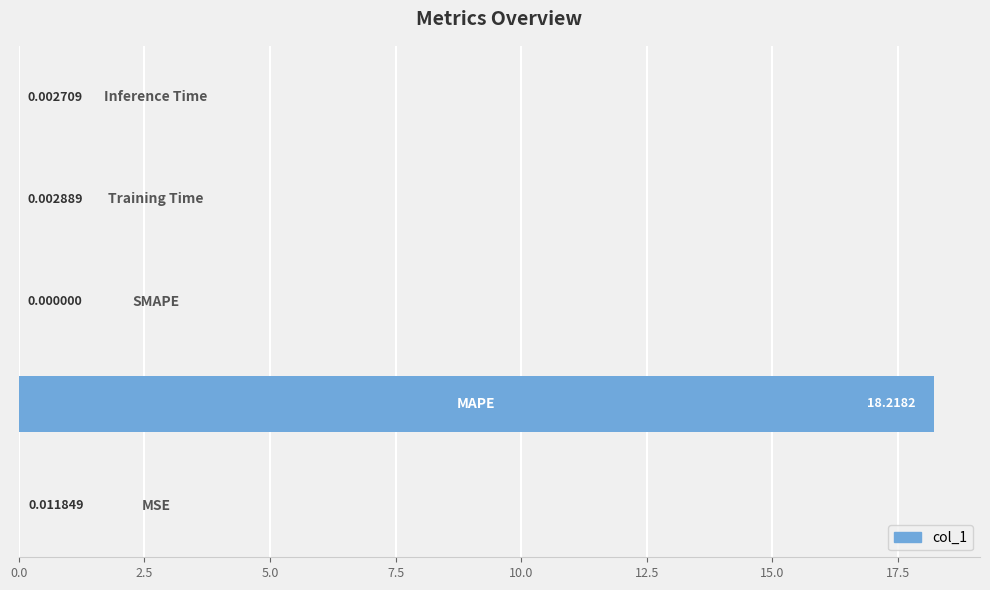

What is the sum of all values?

18.2